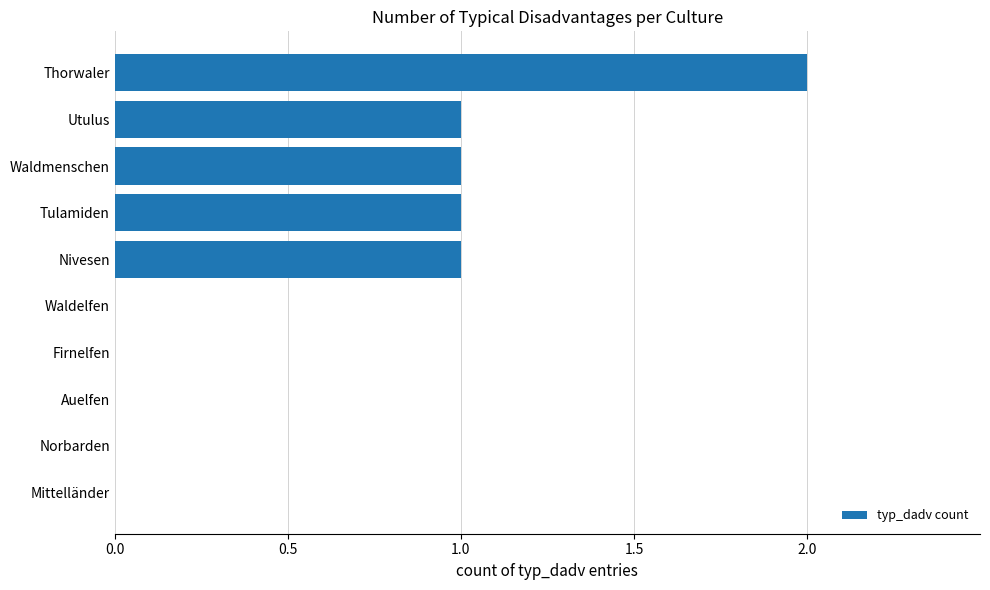

How many categories are shown in the chart?

10